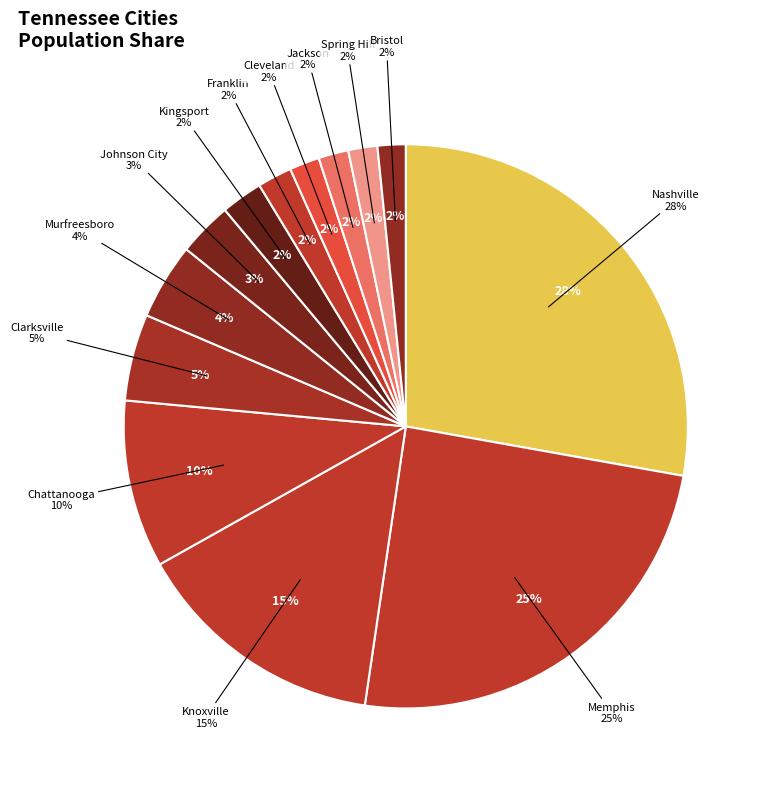

Is it true that Clarksville is 12% of the pie?

False